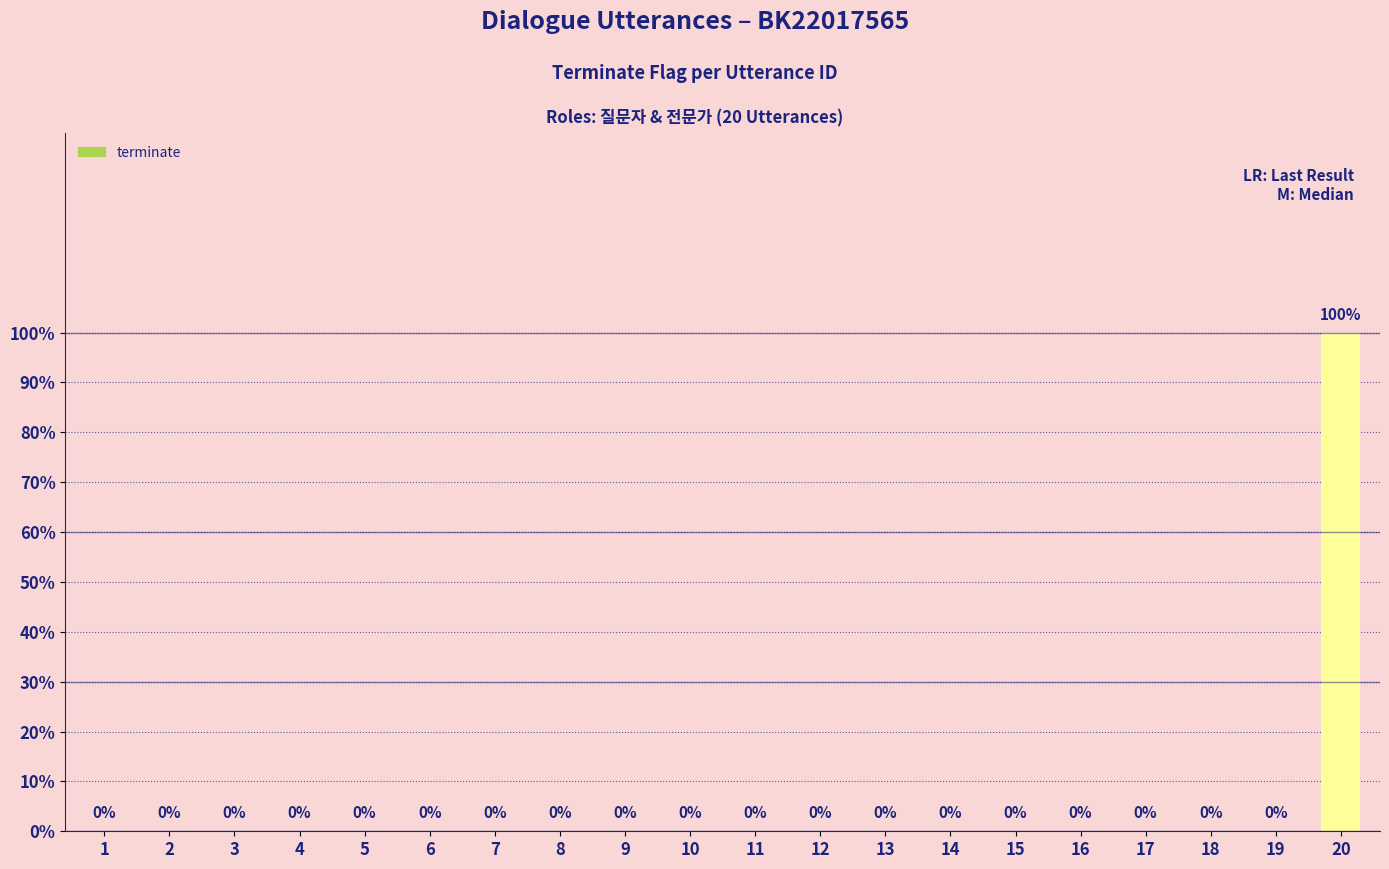

How many positive values are there?

1